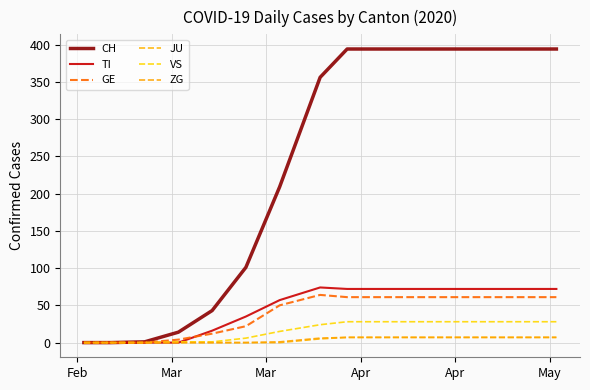

How many lines are shown in the chart?

6